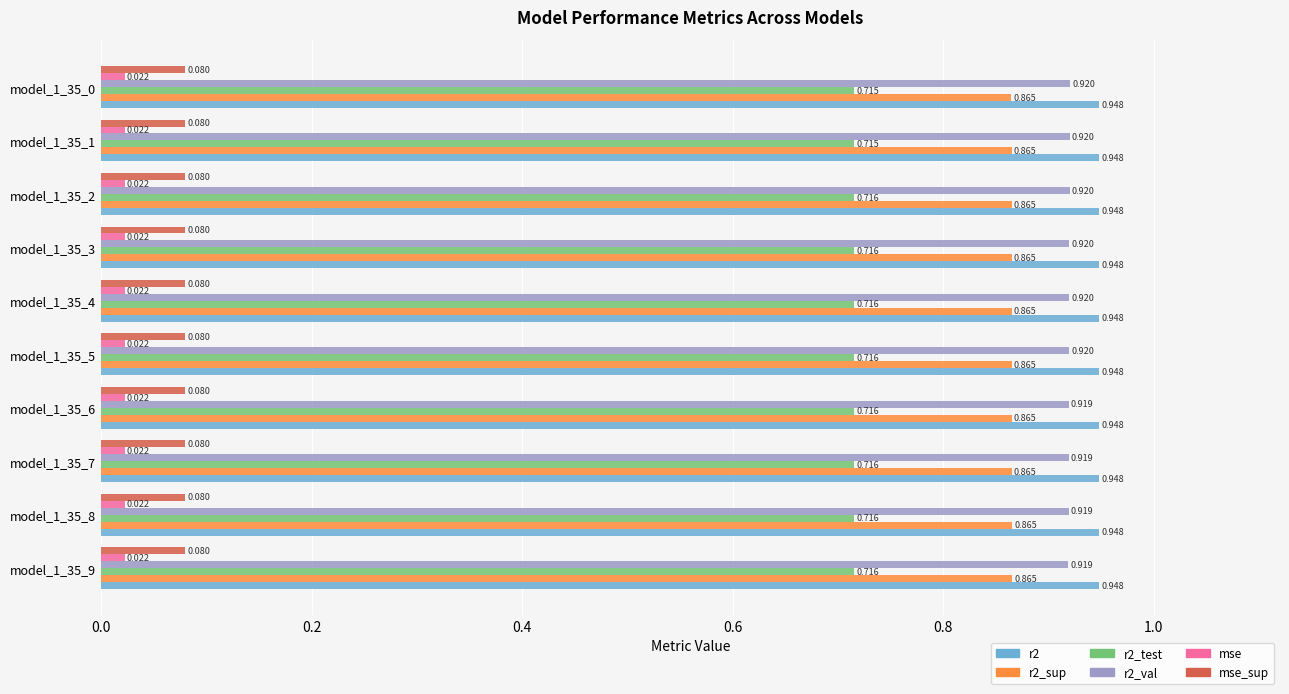

What are all the series names shown in the legend?

r2, r2_sup, r2_test, r2_val, mse, mse_sup